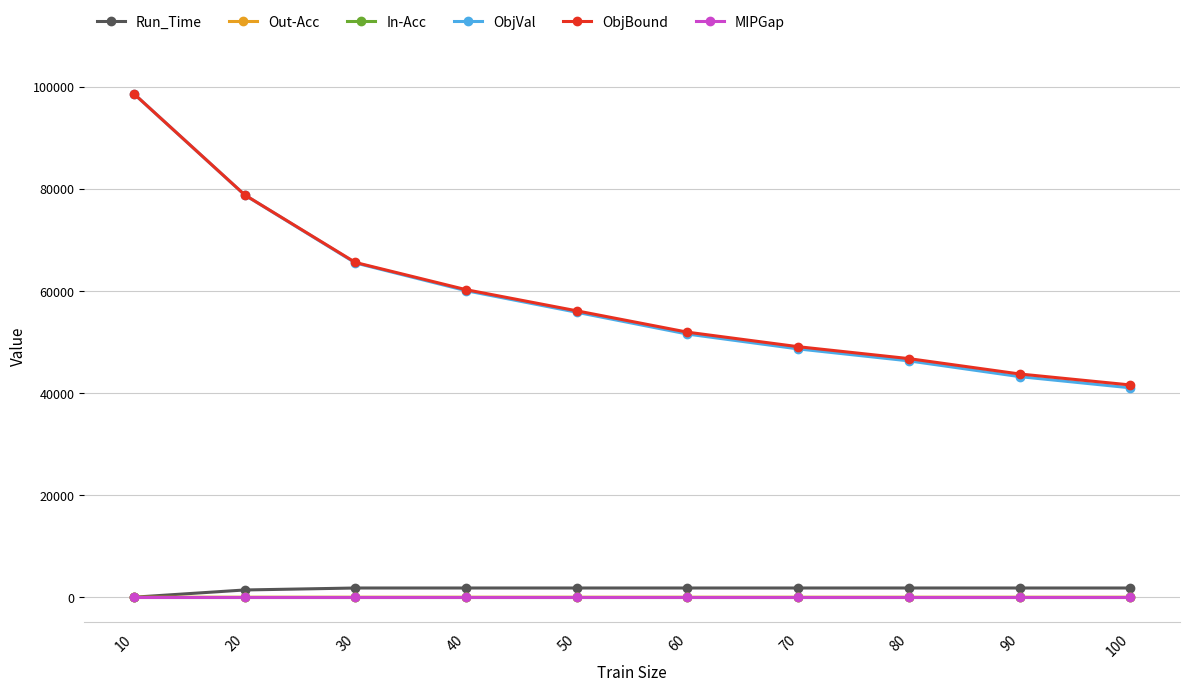

True or false: ObjBound and MIPGap intersect in this chart.

False